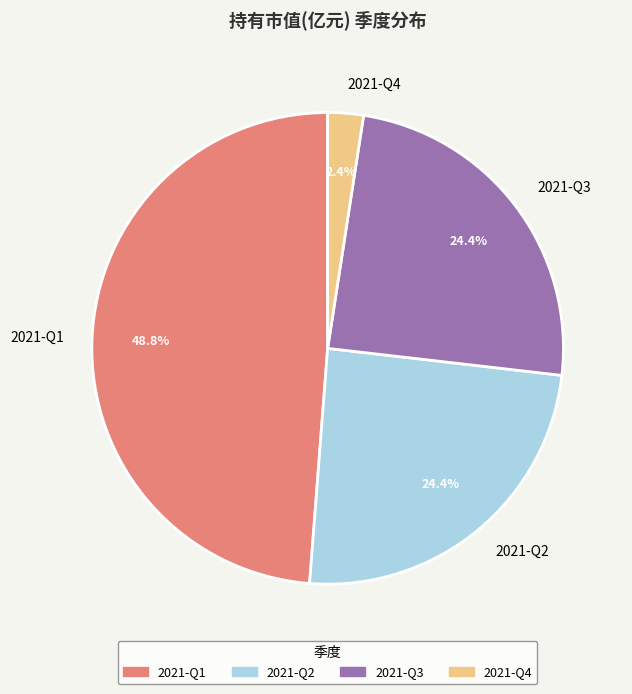

Does 2021-Q4 represent more than half of the total?

No